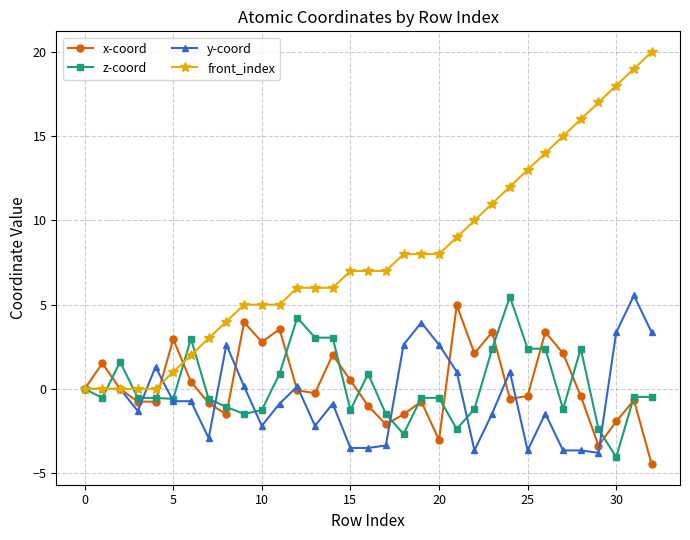

How many interior local valleys does the x-coord series have?

9